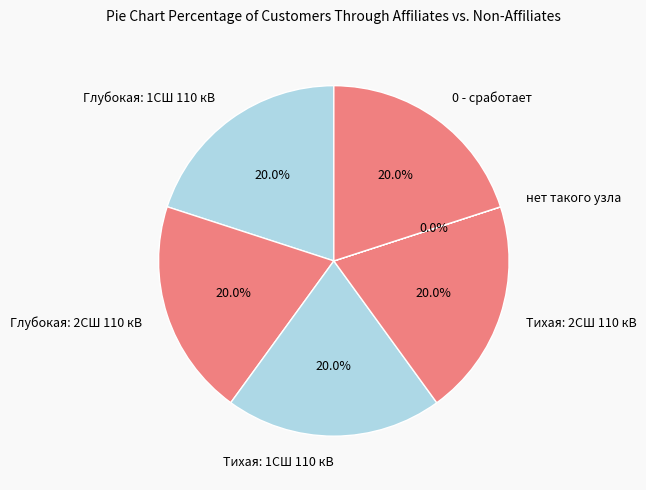

Is Глубокая: 1СШ 110 кВ the majority of the pie?

No